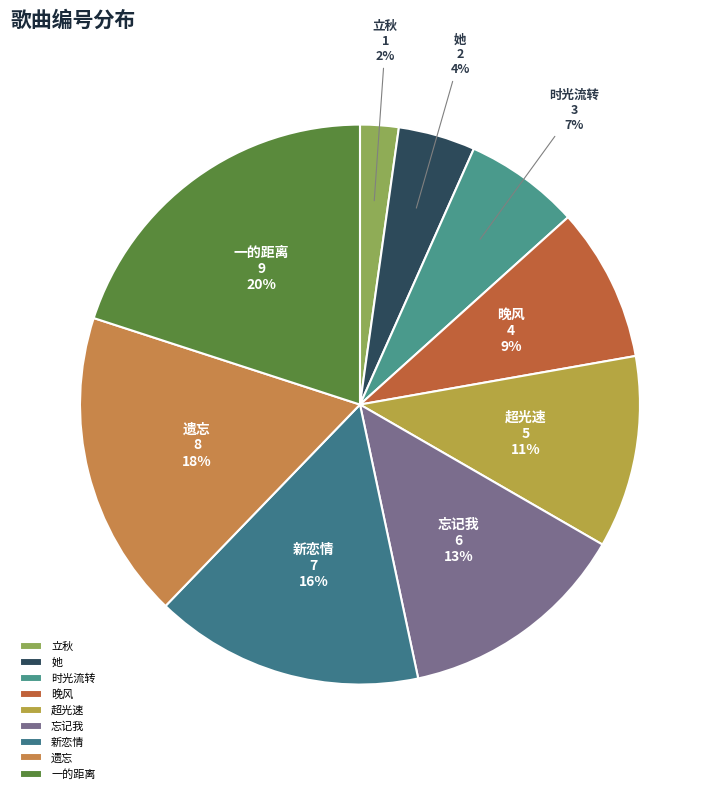

Rank the categories by value from highest to lowest.

一的距离, 遗忘, 新恋情, 忘记我, 超光速, 晚风, 时光流转, 她, 立秋